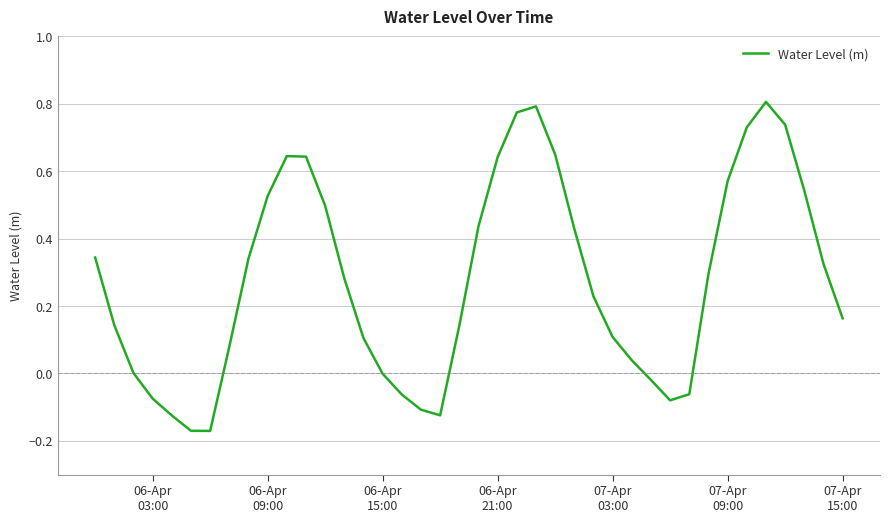

What is the difference between the maximum and minimum values?

1.0